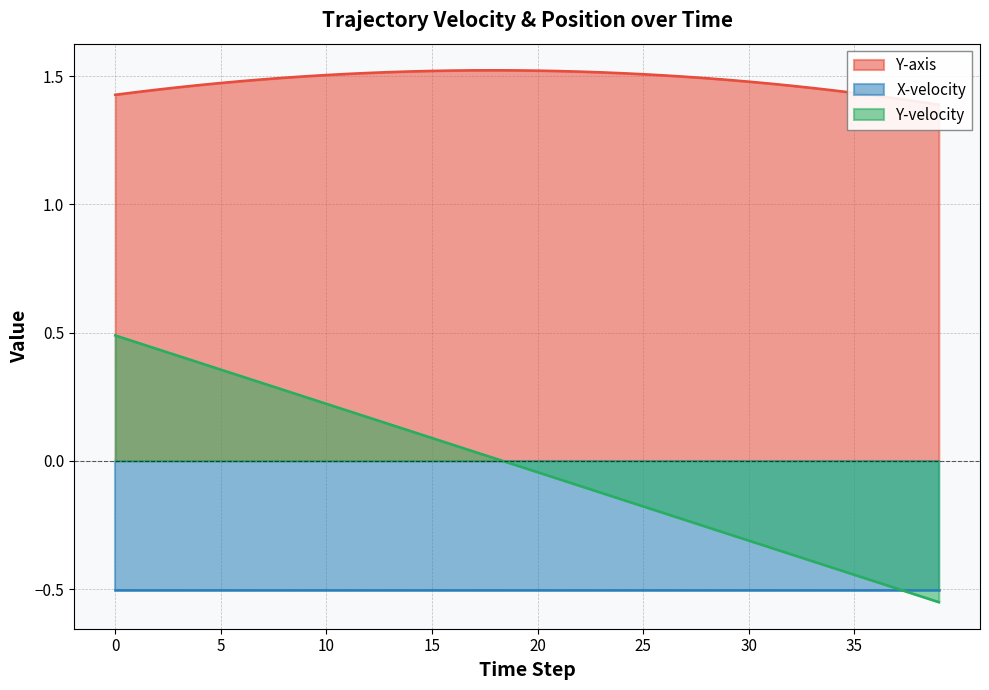

How many values in the Y-velocity series exceed 0?

19